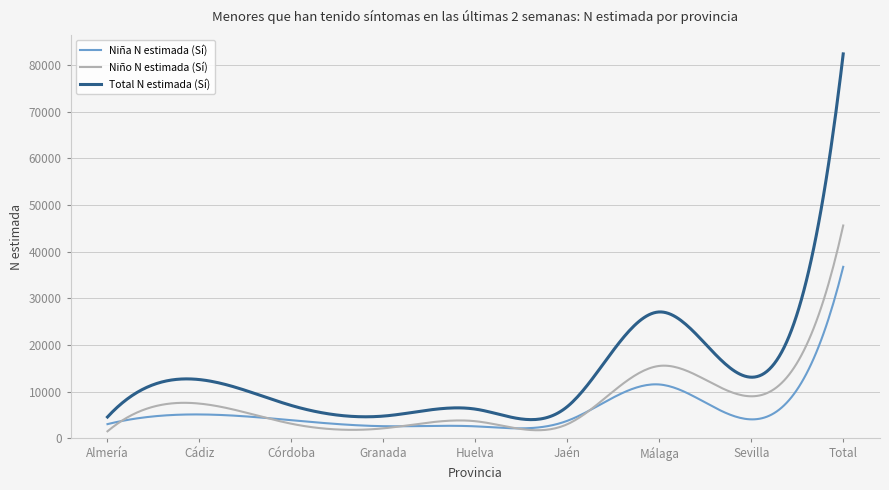

List the series in order of their peak value, lowest first.

Niña N estimada (Sí), Niño N estimada (Sí), Total N estimada (Sí)